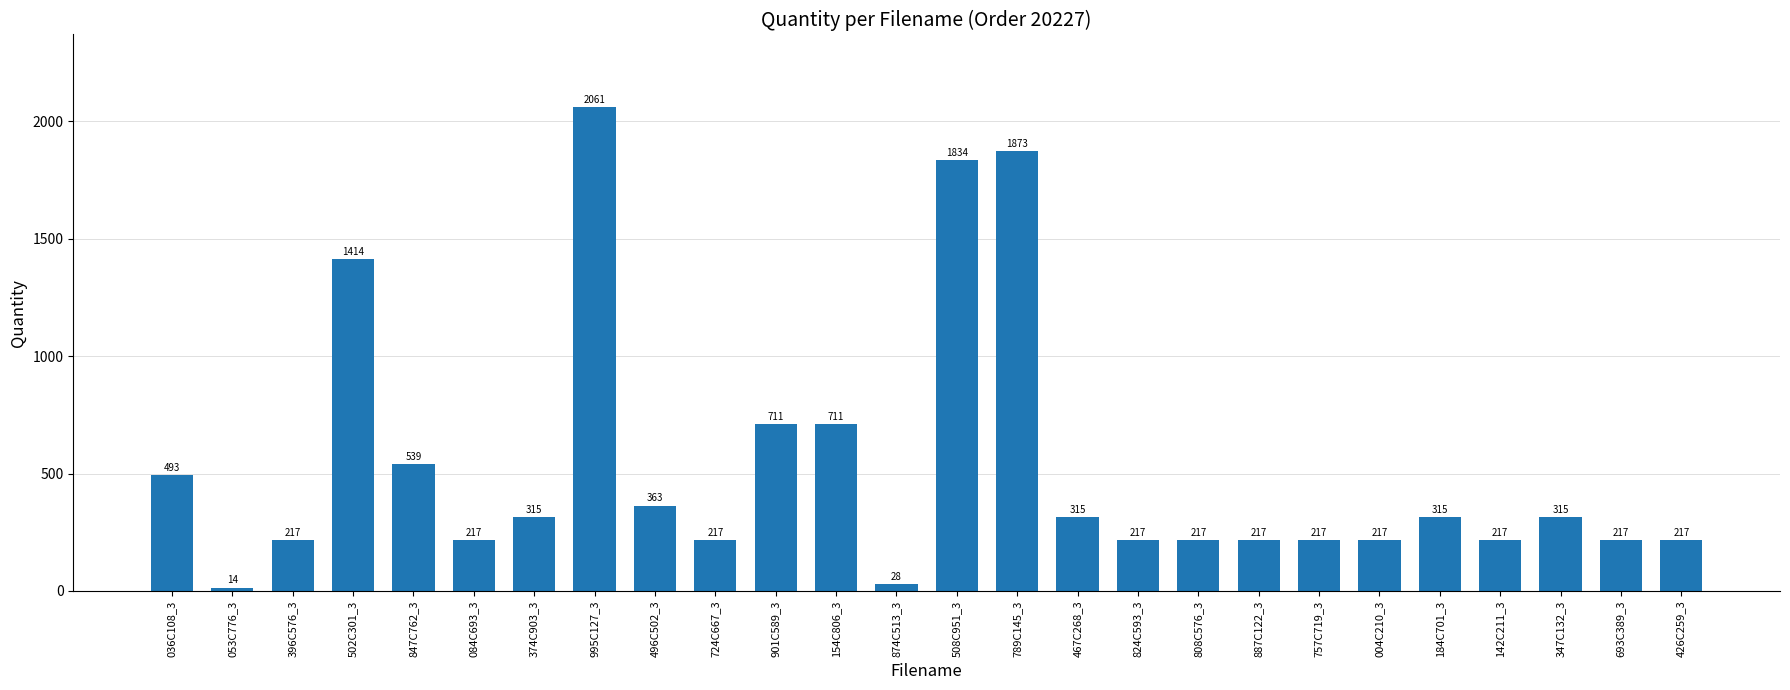

Does the chart contain any negative values?

No